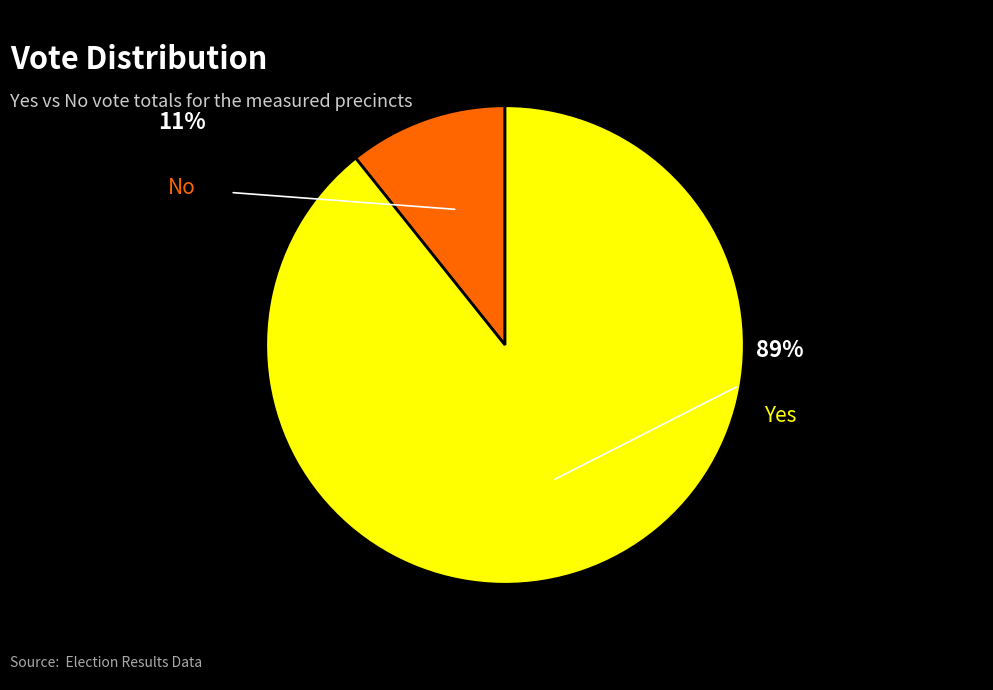

To the nearest percent, what is the average slice percentage?

50%